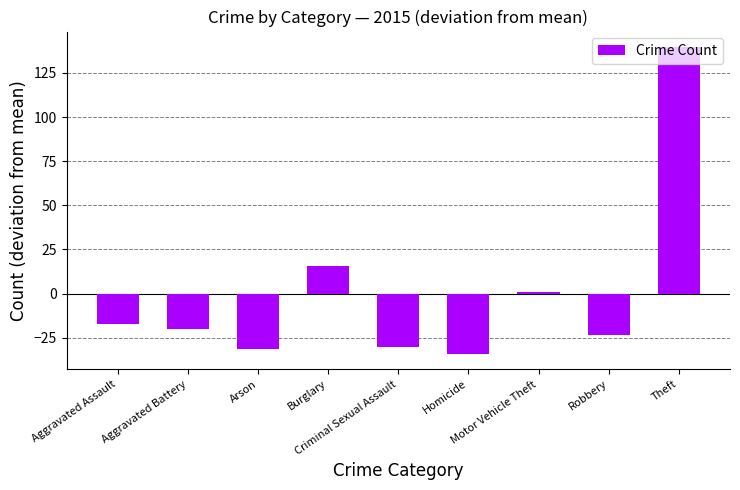

What is the difference between the second highest and second lowest values?

47.0